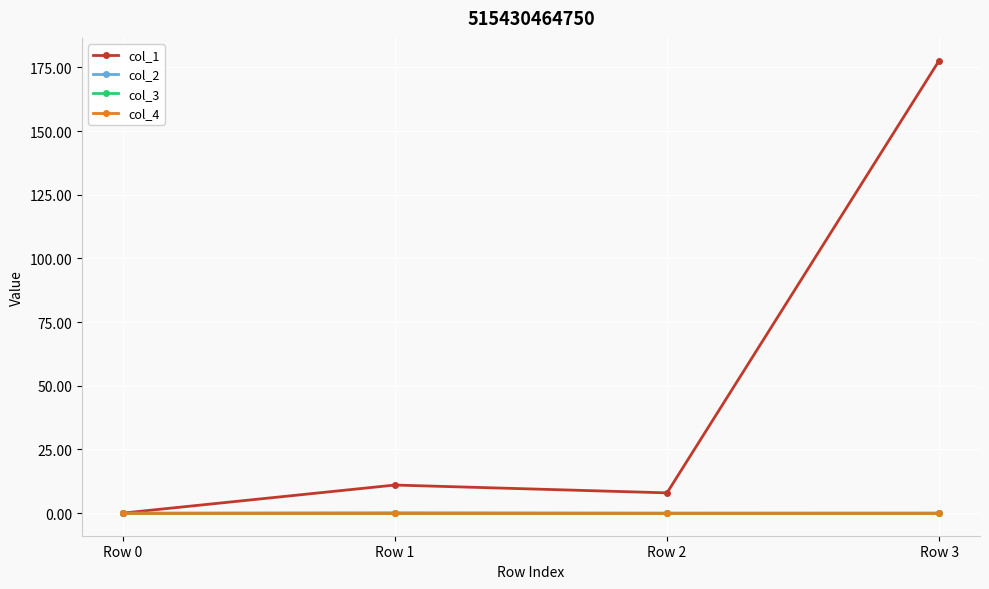

Does the chart display data point markers on the line(s)?

Yes